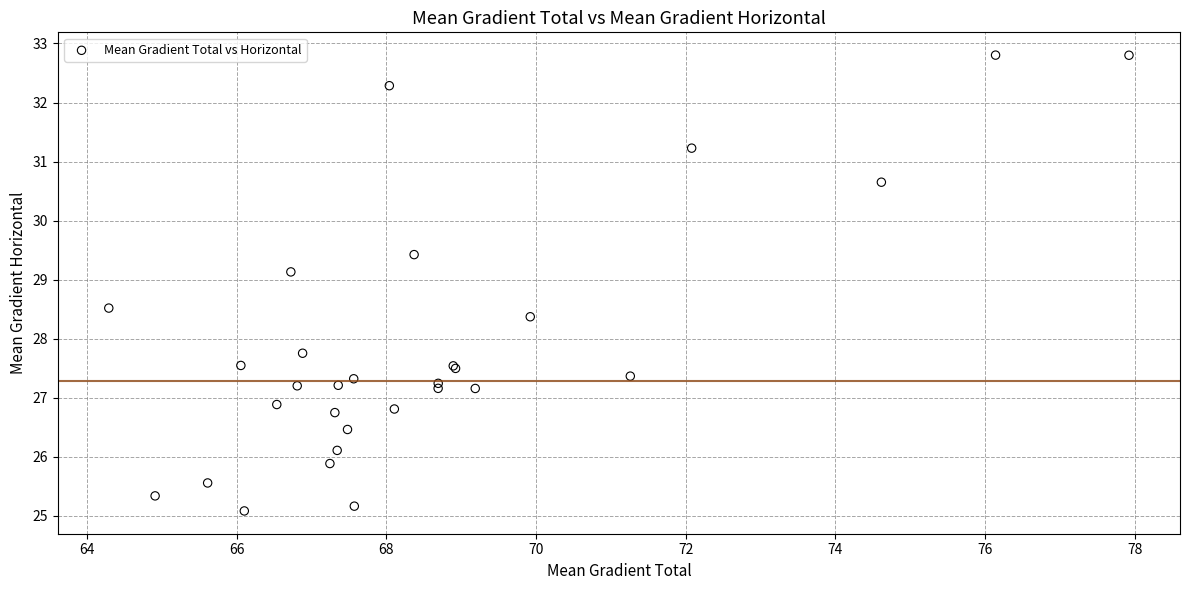

What Y value in the scatter plot is closest to 28?

27.8